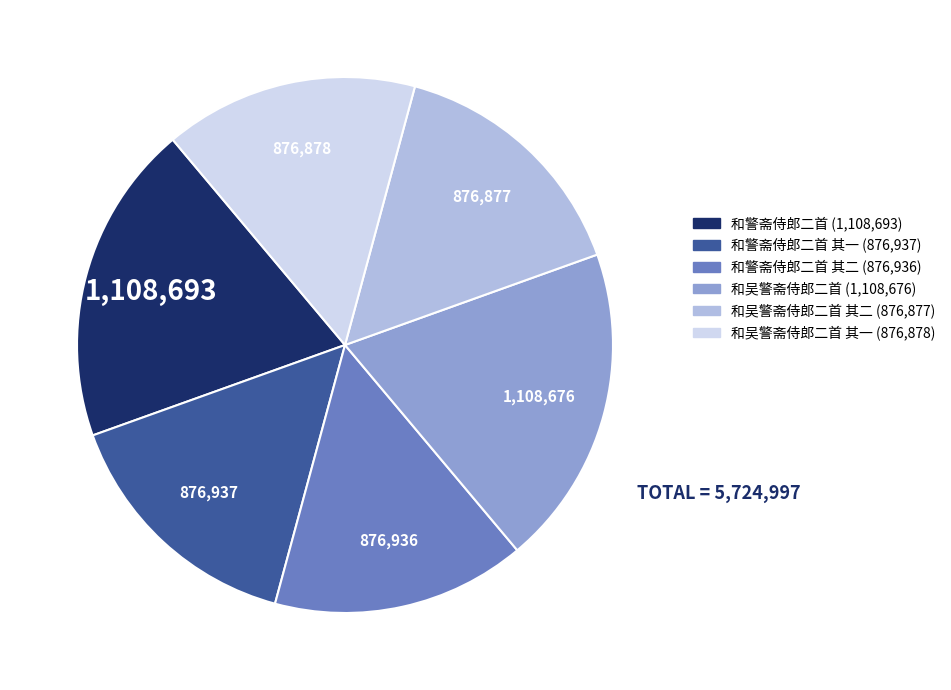

Is there any slice that represents more than half of the pie?

No